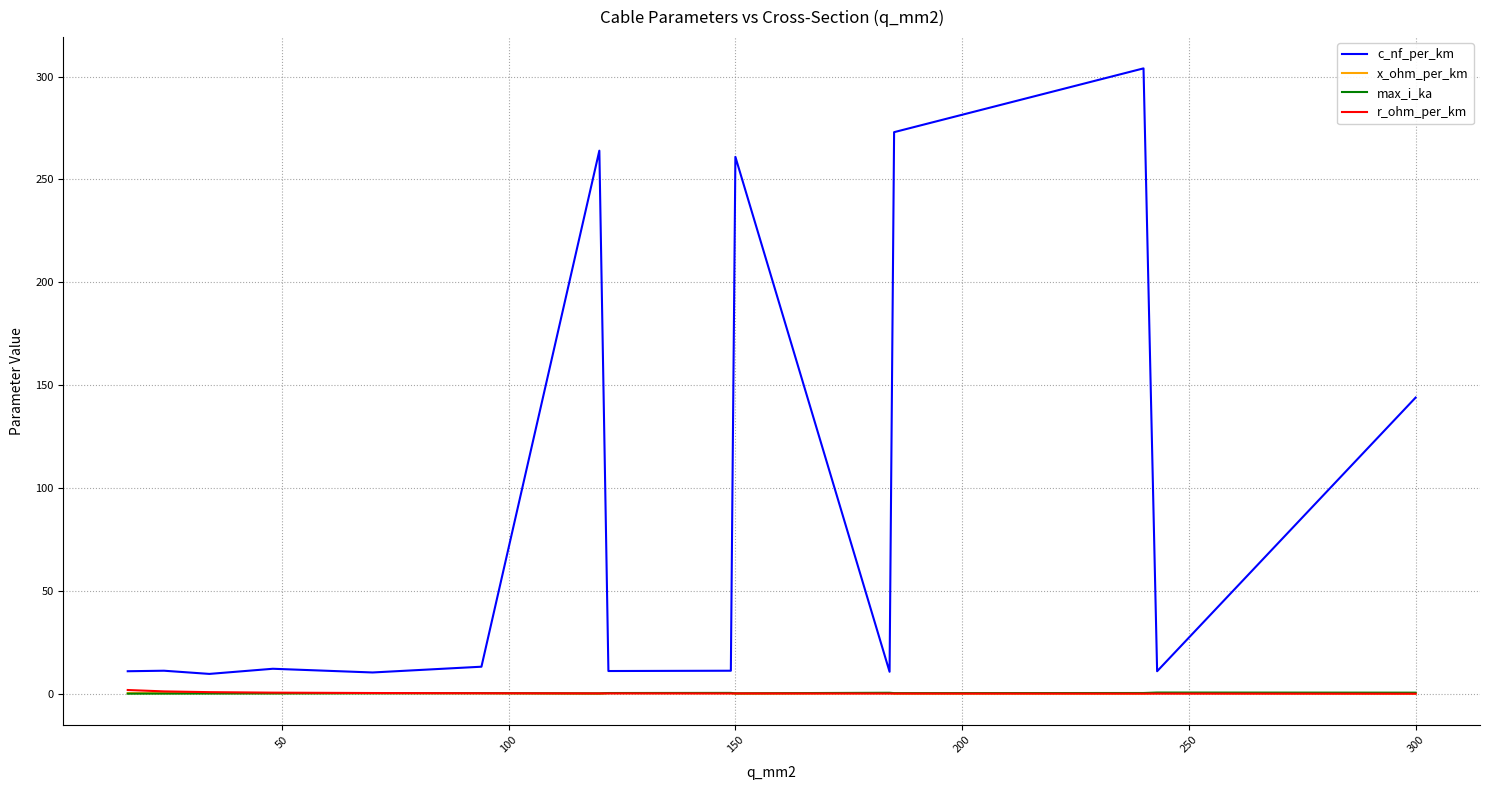

True or false: x_ohm_per_km and c_nf_per_km cross at least once.

False